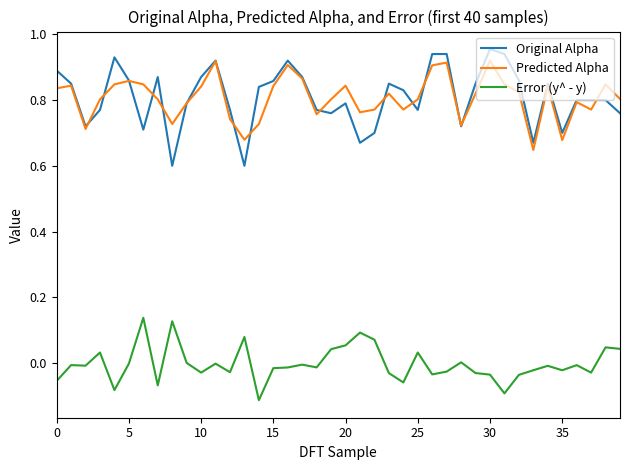

Which series has the largest range (max minus min)?

Original Alpha